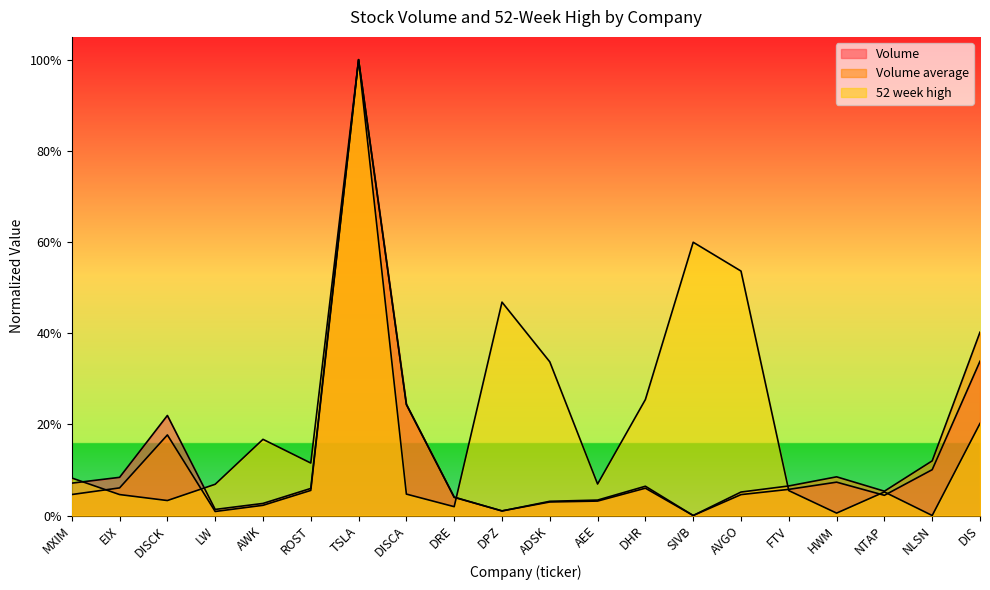

What position from the right is AEE?

9